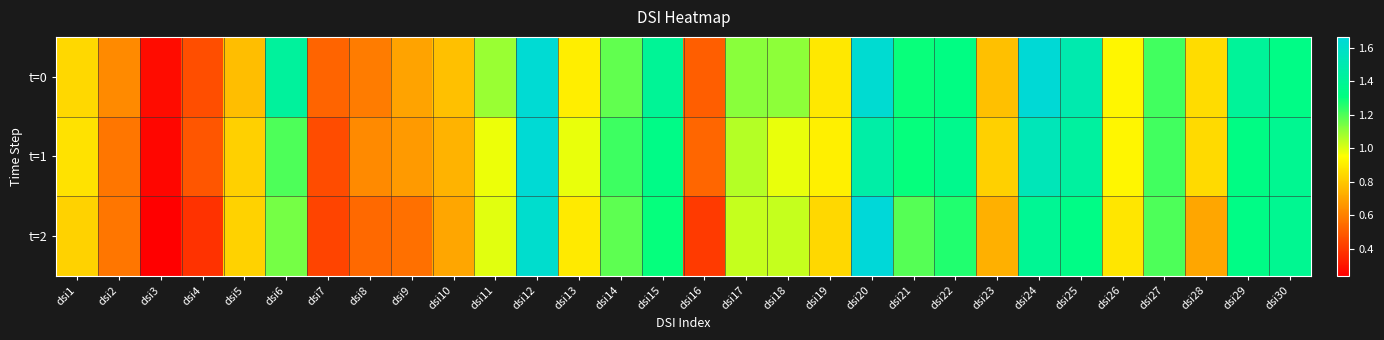

At which category is the sum across all series the highest?

dsi12